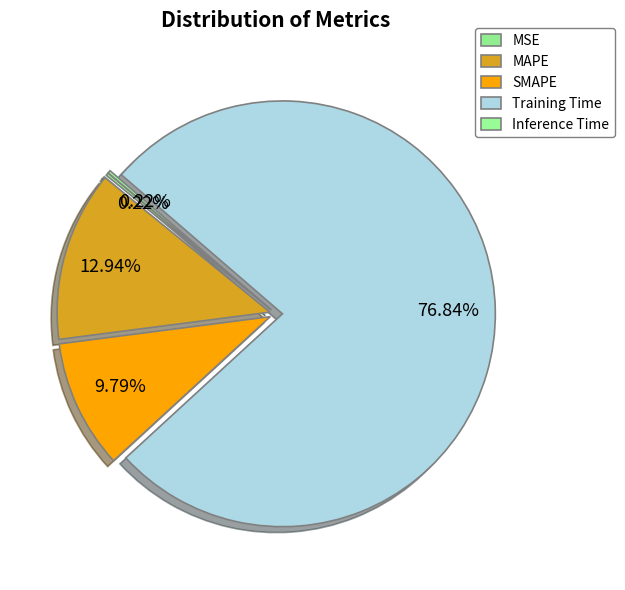

True or false: Training Time accounts for 92% of the total.

False